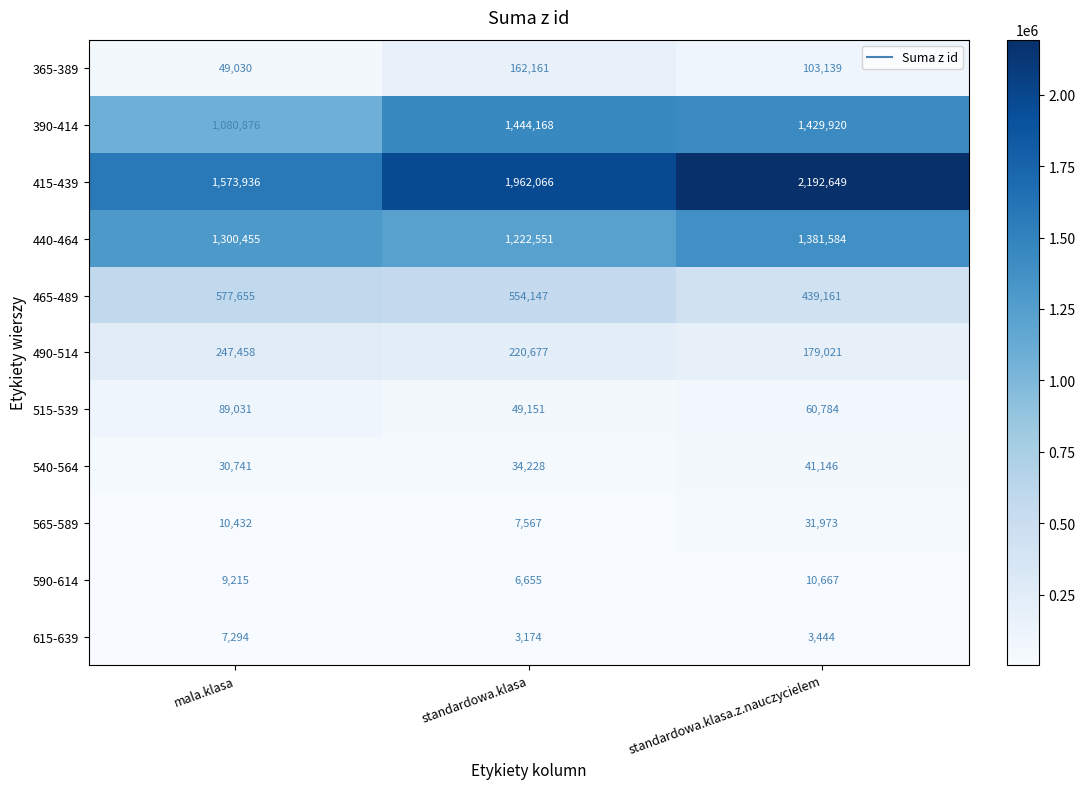

What is the spread (max minus min) of values at standardowa.klasa.z.nauczycielem?

2189205